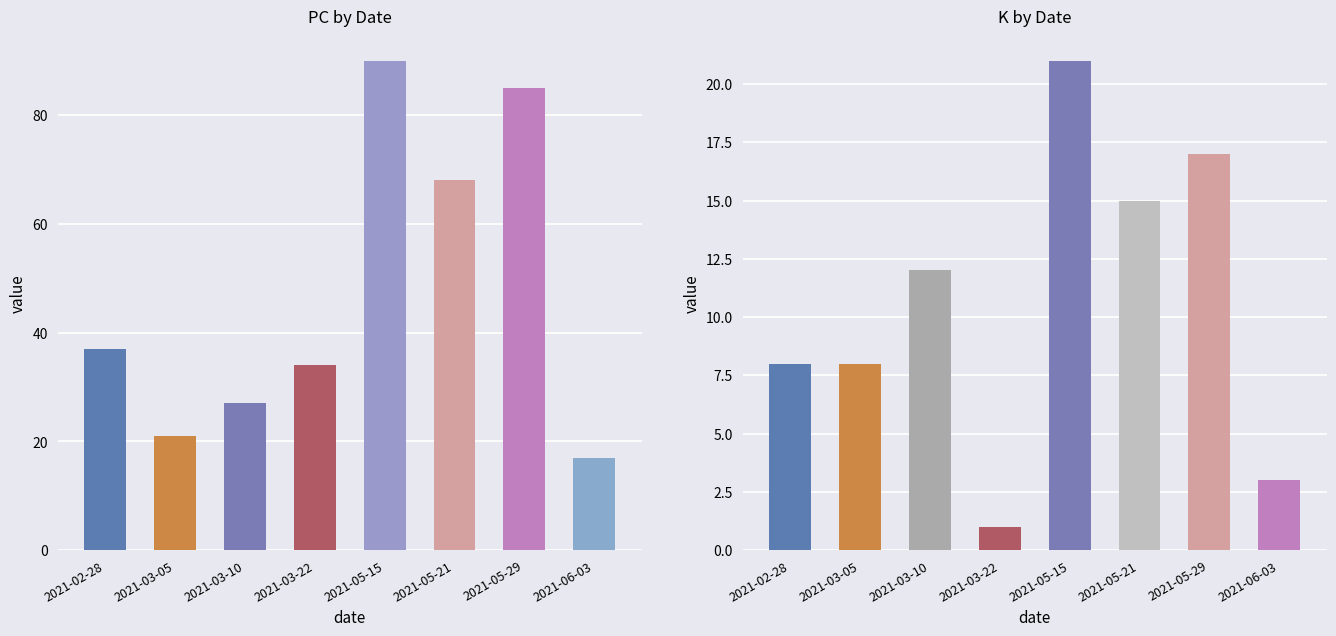

True or false: the data shows 1 at 2021-03-22.

True